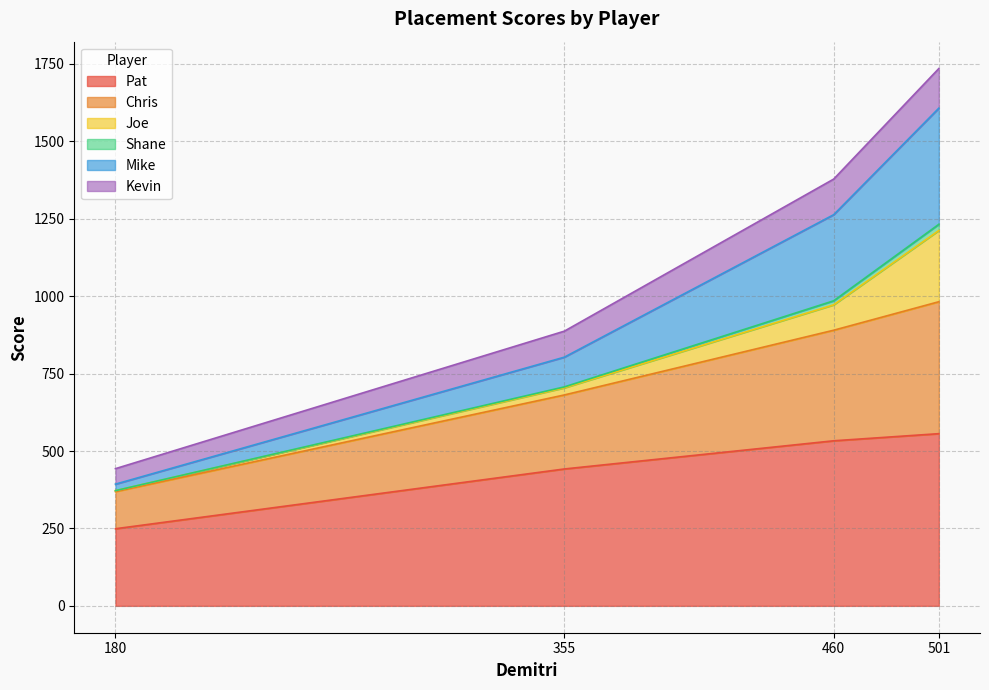

At which category is the sum across all series the highest?

501